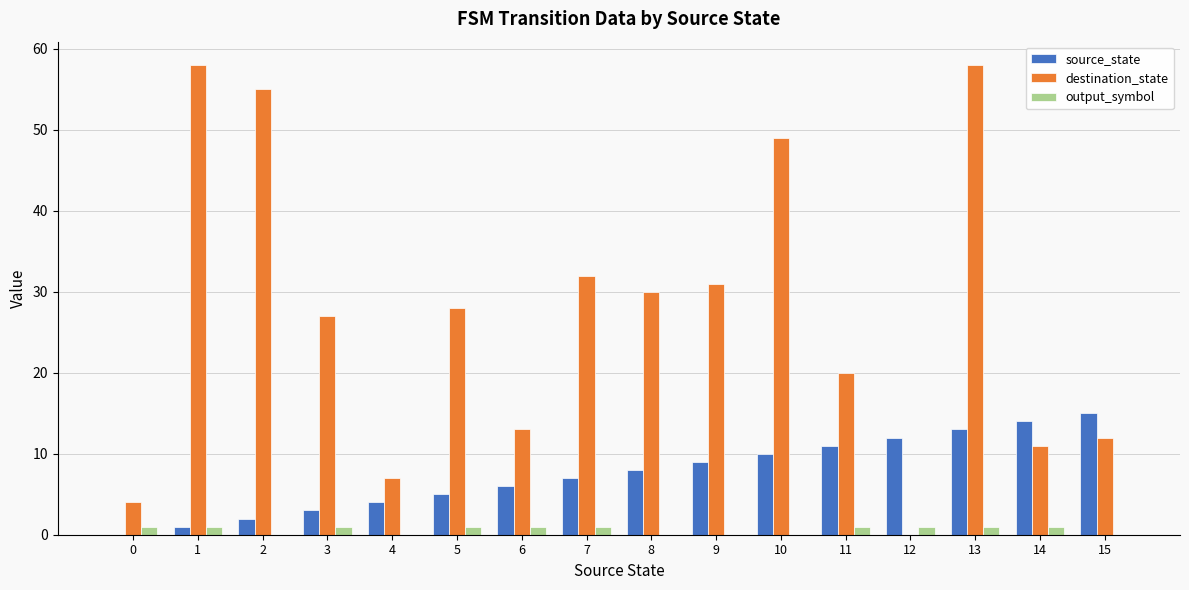

How many values in destination_state are above zero?

15